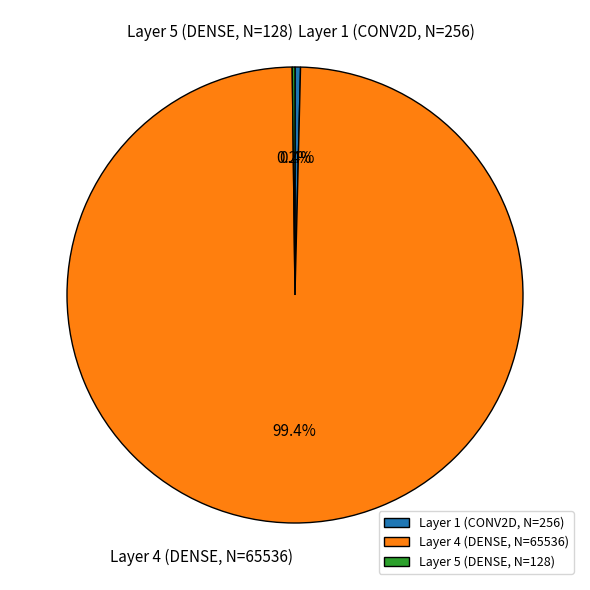

Is there a majority slice in this chart?

Yes